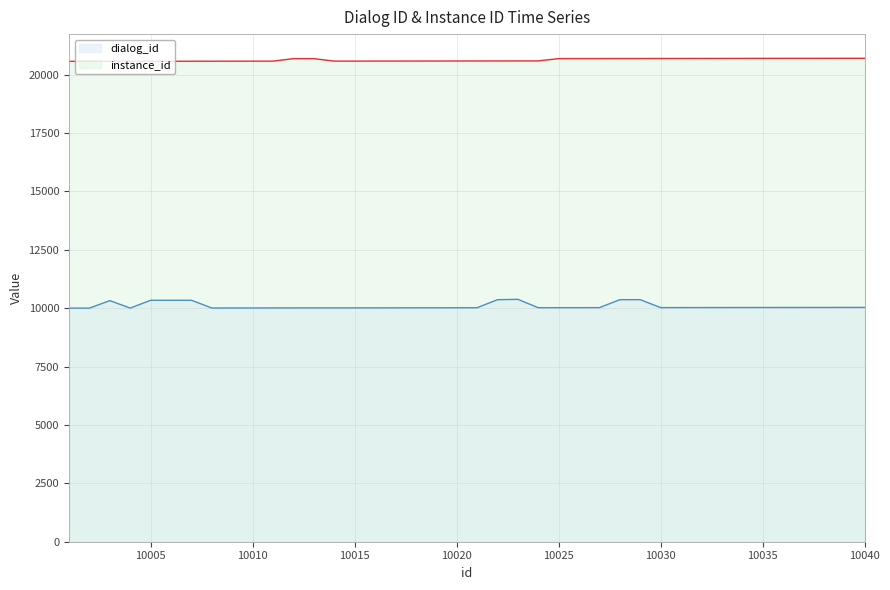

At which label does instance_id first exceed 20582?

10012